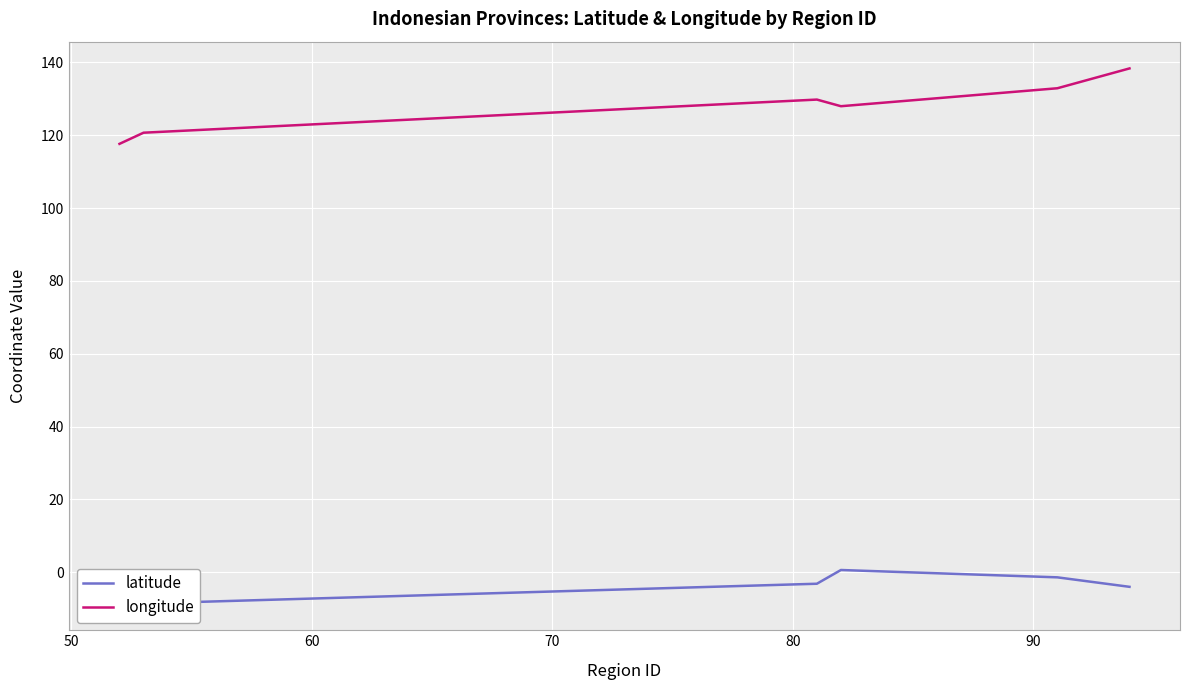

What is the highest value of the longitude series?

138.3